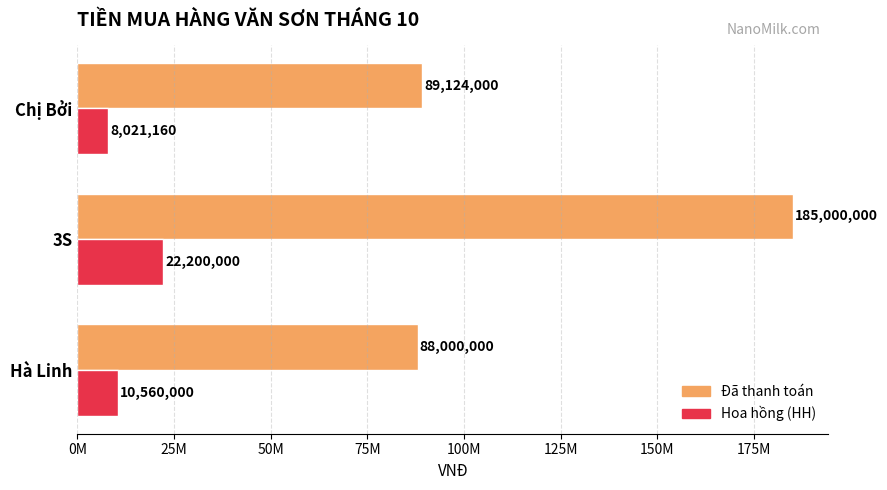

What are all the series names shown in the legend?

Đã thanh toán, Hoa hồng (HH)